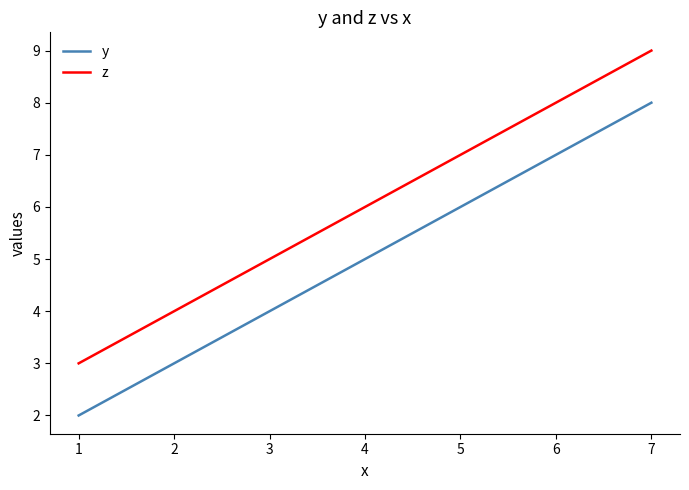

Which category has the highest value in the z series?

7